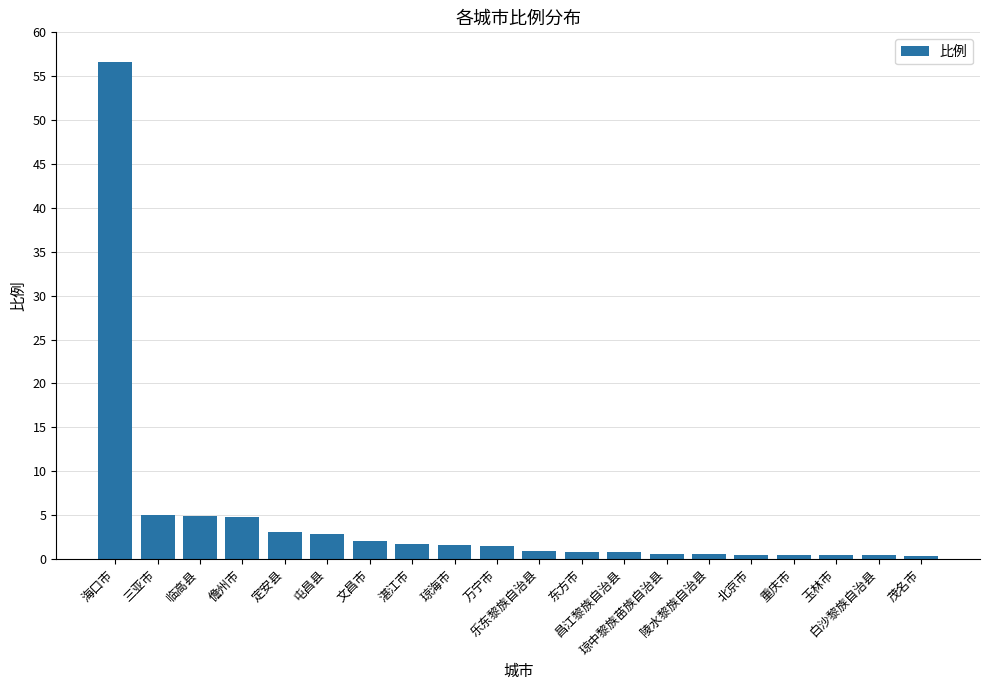

Which has a higher value, 陵水黎族自治县 or 儋州市?

儋州市